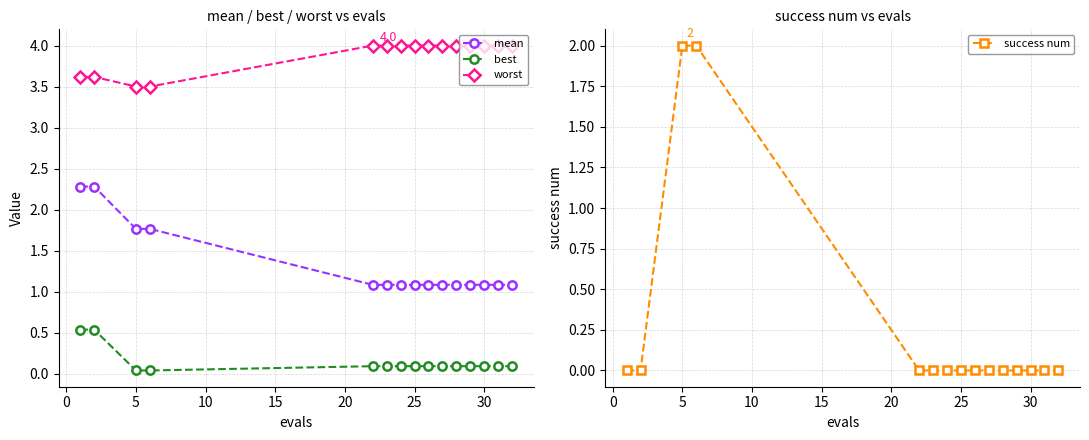

True or false: mean has a value of 1.1 at 25.

True